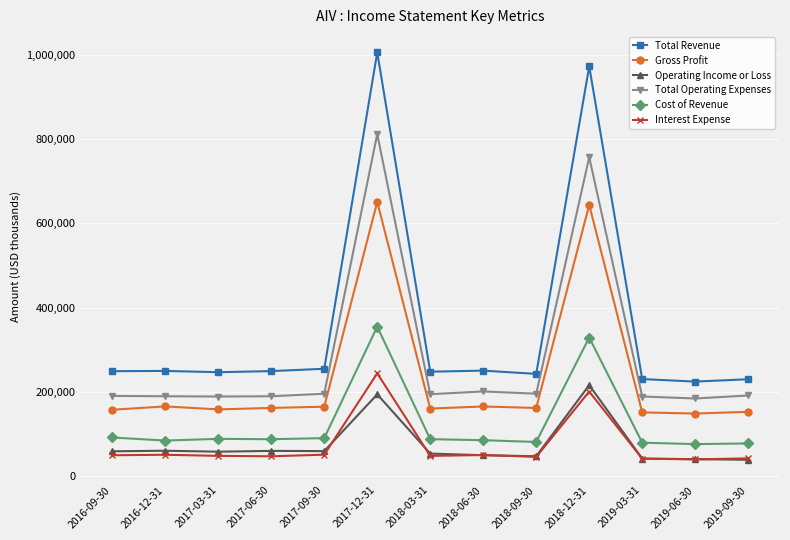

True or false: Interest Expense and Gross Profit intersect in this chart.

False